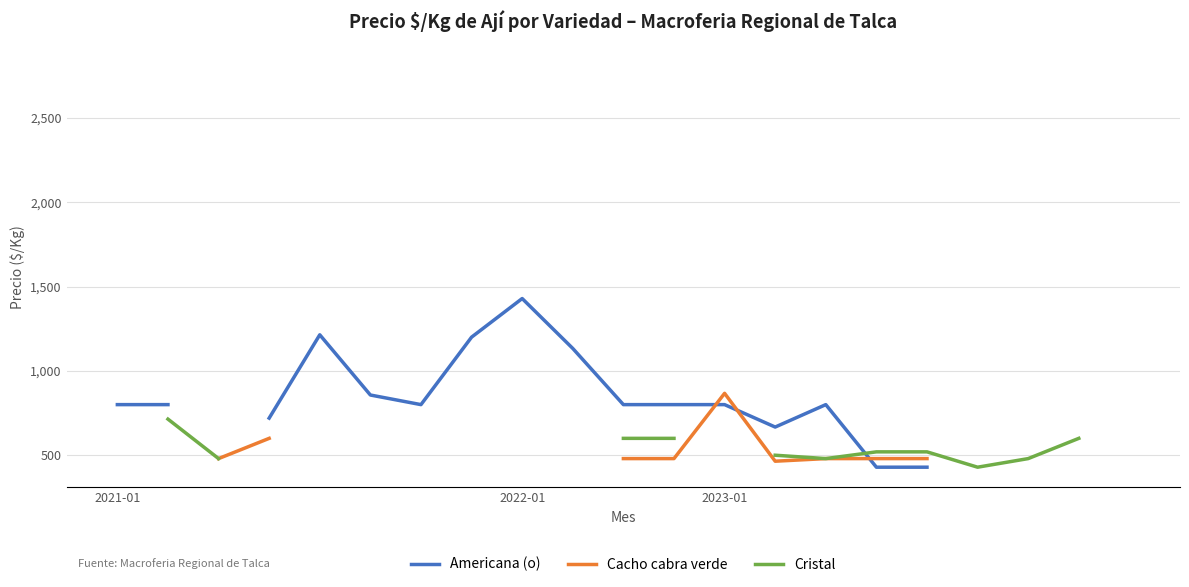

Is the value of Cacho cabra verde at 15 greater than the value of Americana (o) at 7?

No